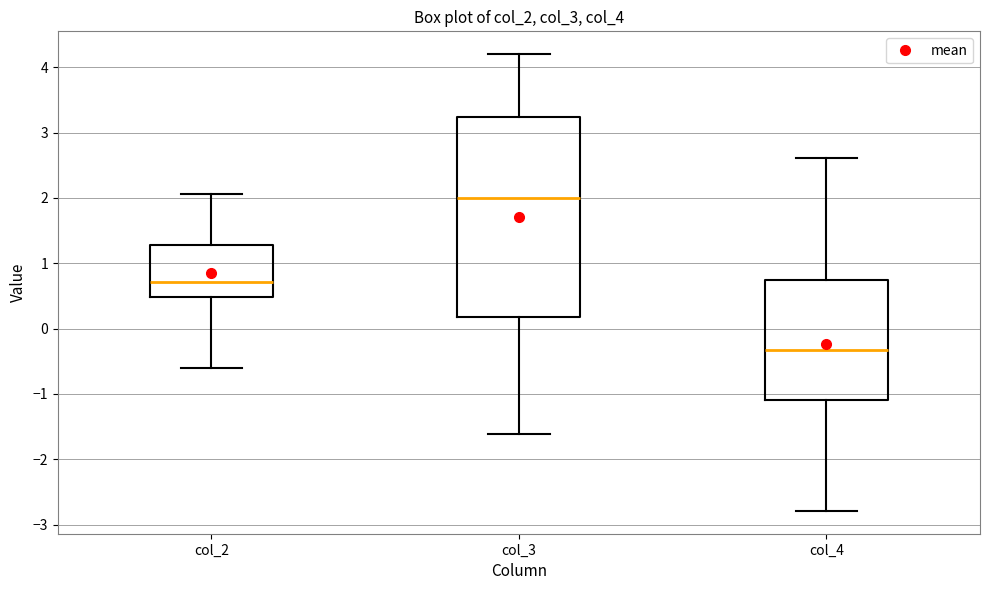

Where does the median line of the box for col_4 sit on the y-axis? The values are not printed on the chart, so give them approximately, as read against the axis.

-0.3